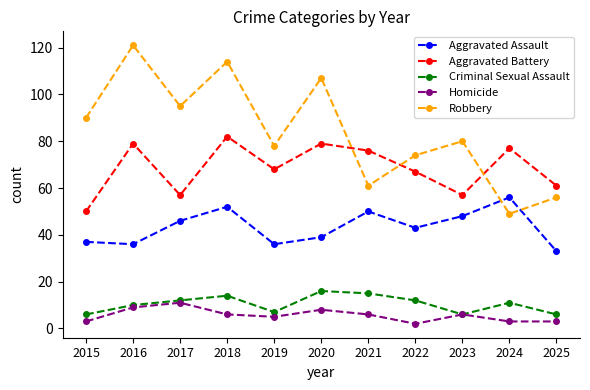

How many lines are shown in the chart?

5